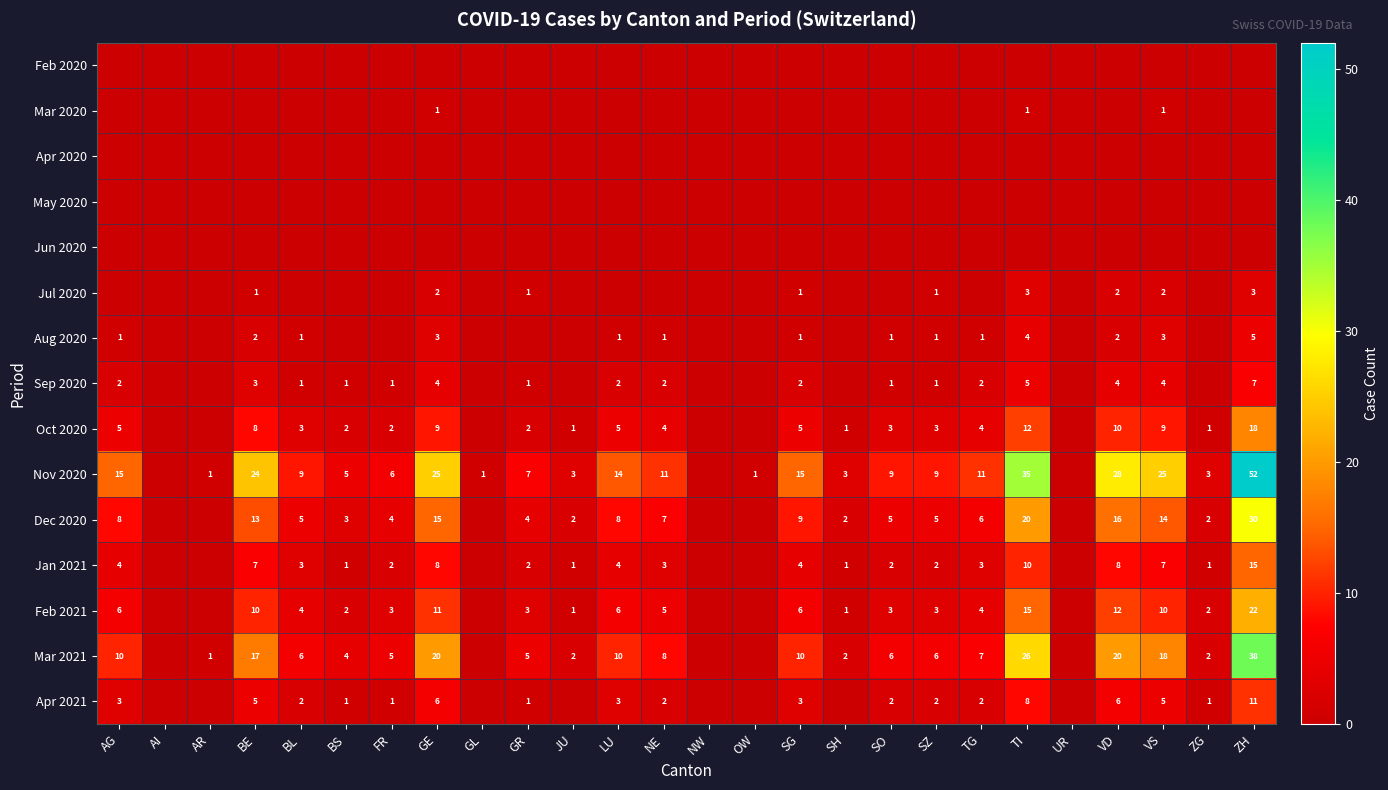

The Dec 2020 series shows 5 at SZ. True or false?

True